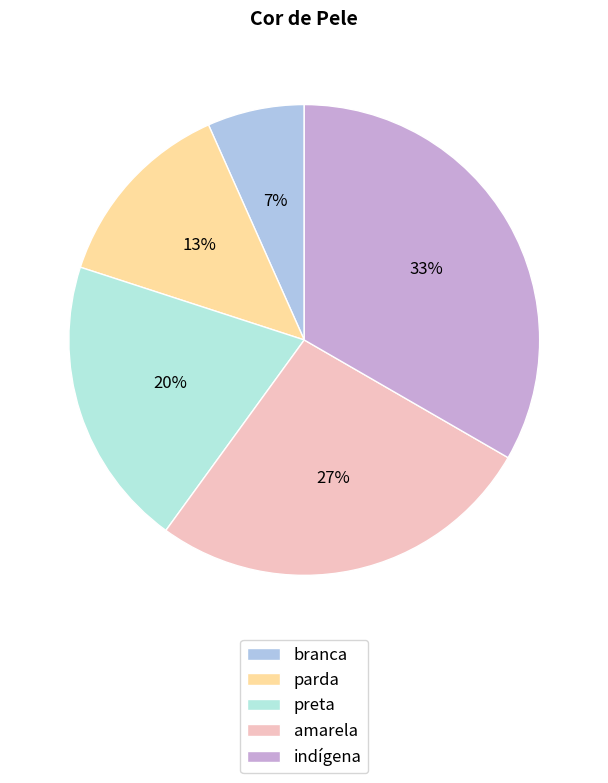

What is the largest slice in the pie chart?

indígena